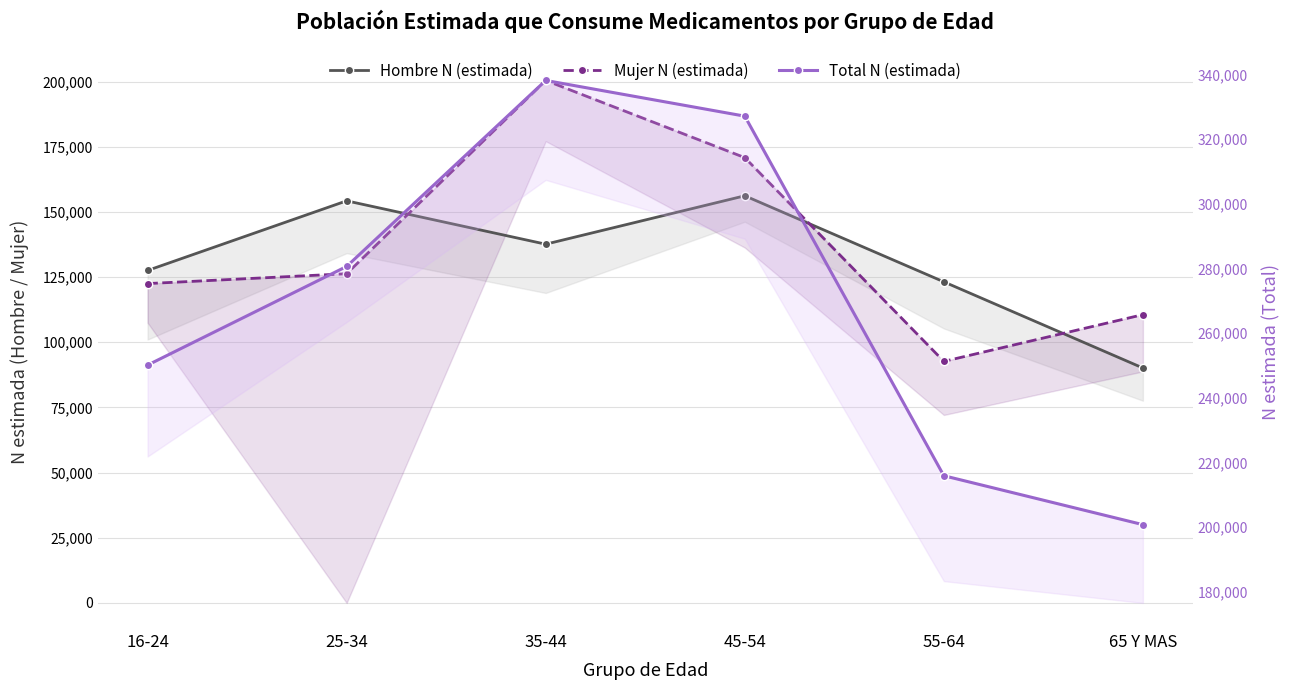

Which series has the largest total across all categories?

Total N (estimada)